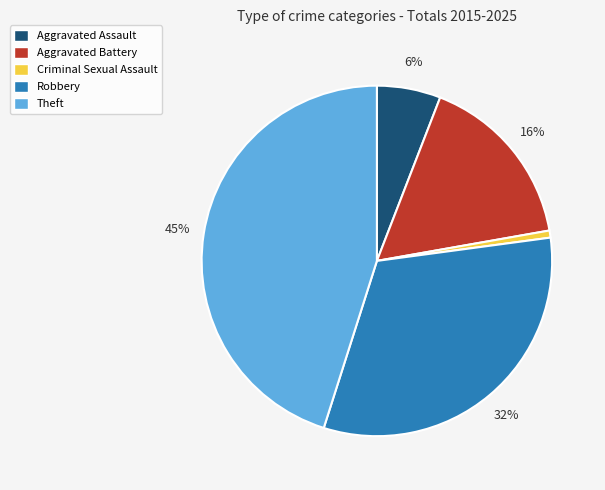

The Robbery slice represents 21% of the pie. True or false?

False